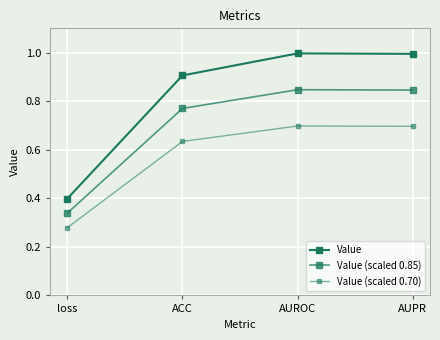

At which category does the chart reach its minimum across all series?

loss